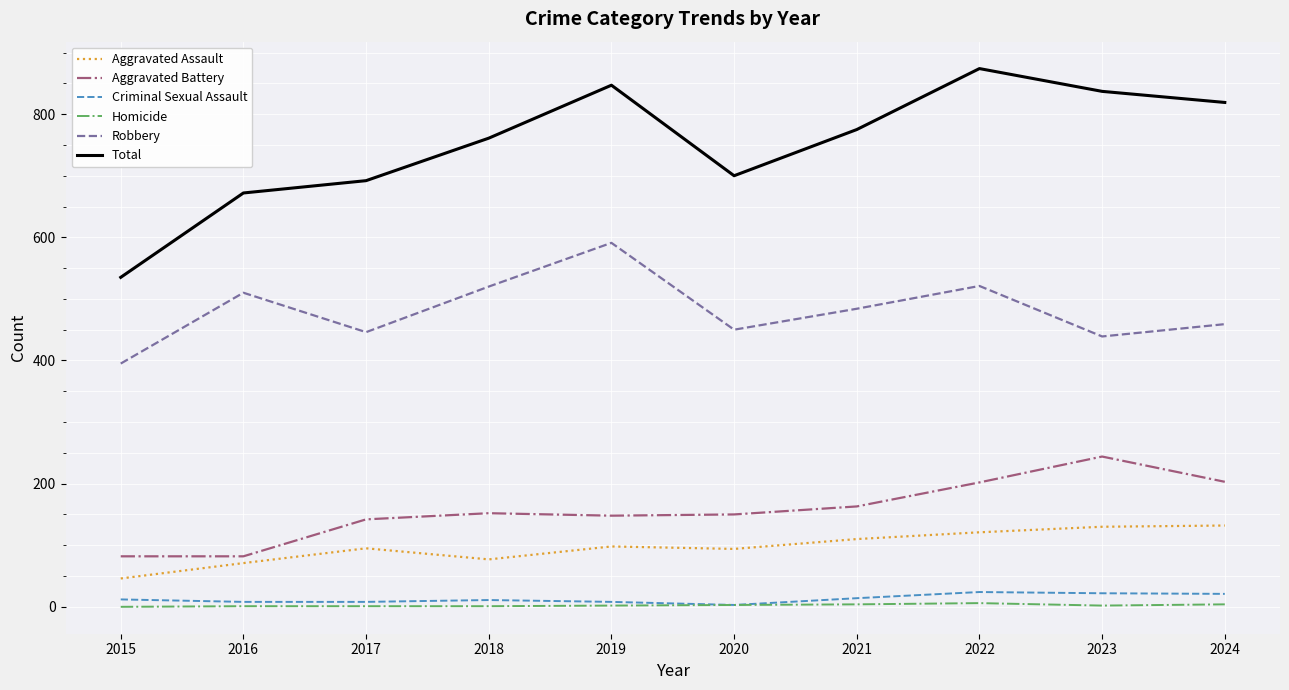

What value does the Aggravated Assault series have at 2021, to the nearest 10?

110